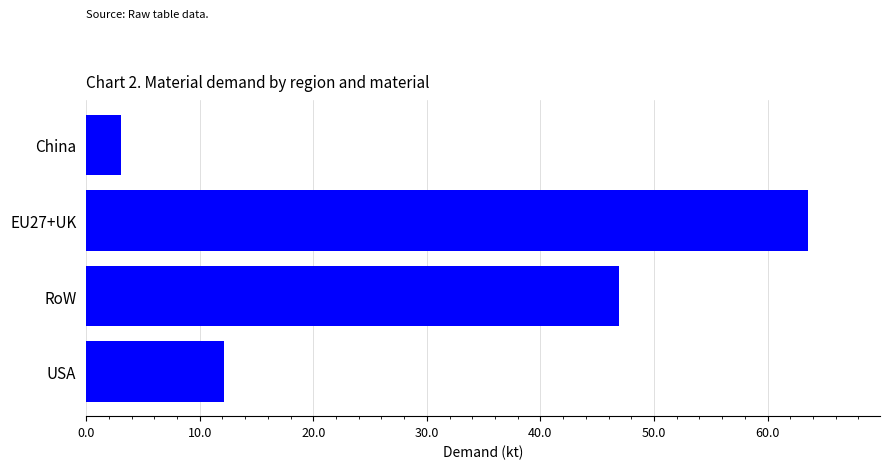

List the labels in order of value, largest first.

EU27+UK, RoW, USA, China